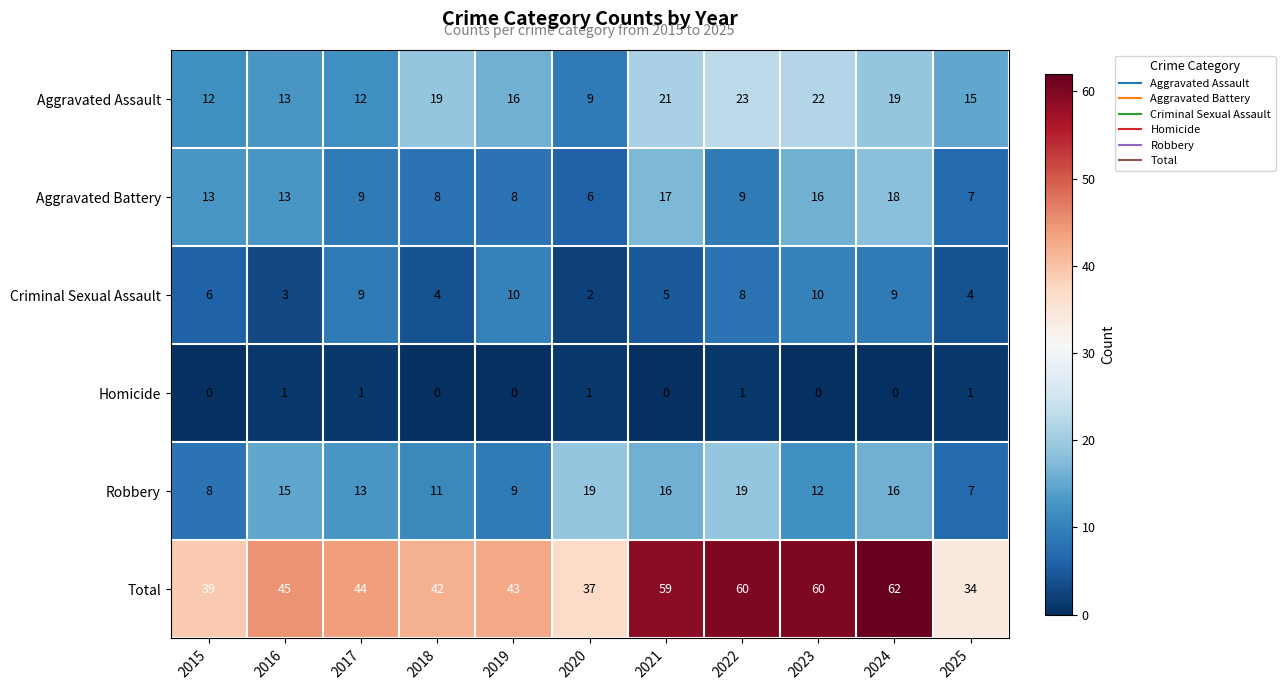

What is the difference between the maximum and minimum values in the Robbery series?

12